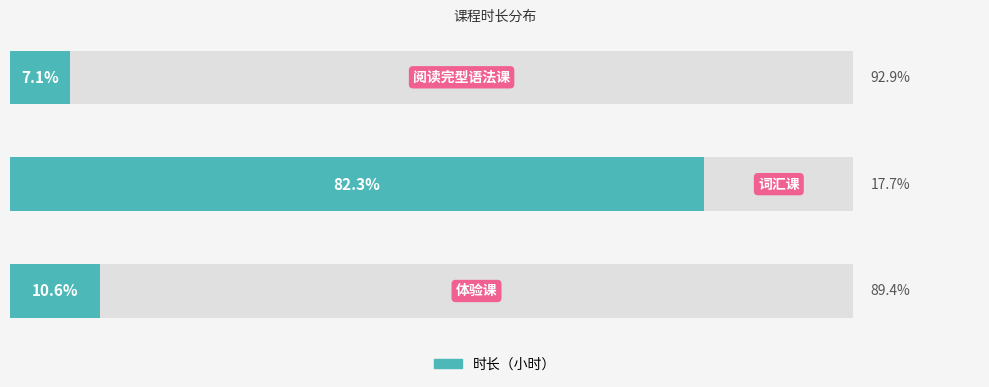

True or false: the data shows 5.6 at 20.

False